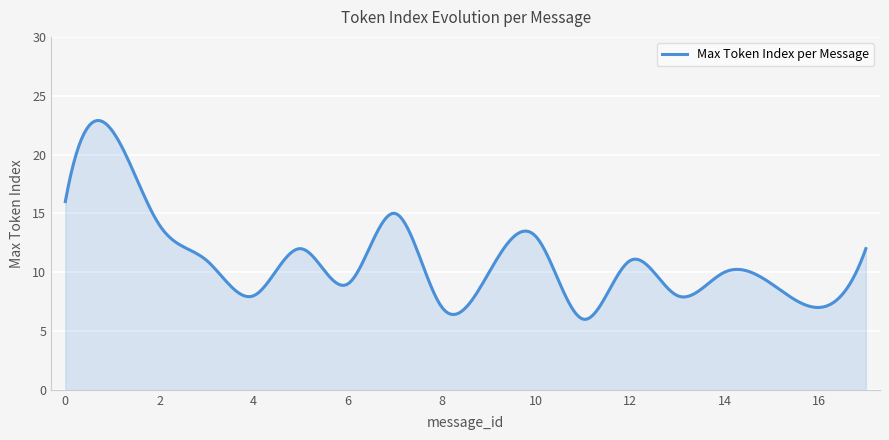

What is the greatest value displayed?

22.9